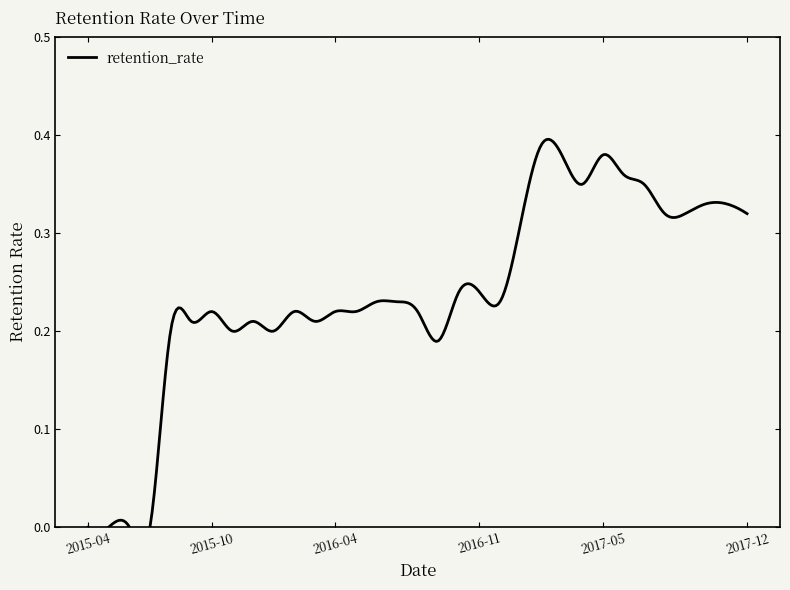

What is the value of the 10th point from the left?

0.2